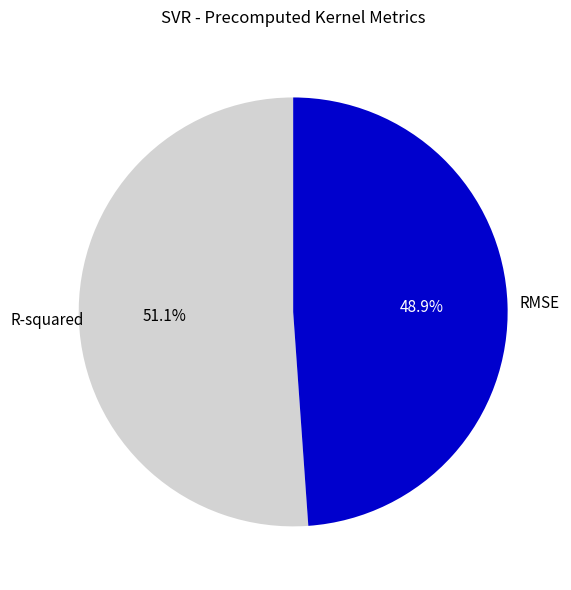

What percentage is NOT represented by R-squared?

48.9%